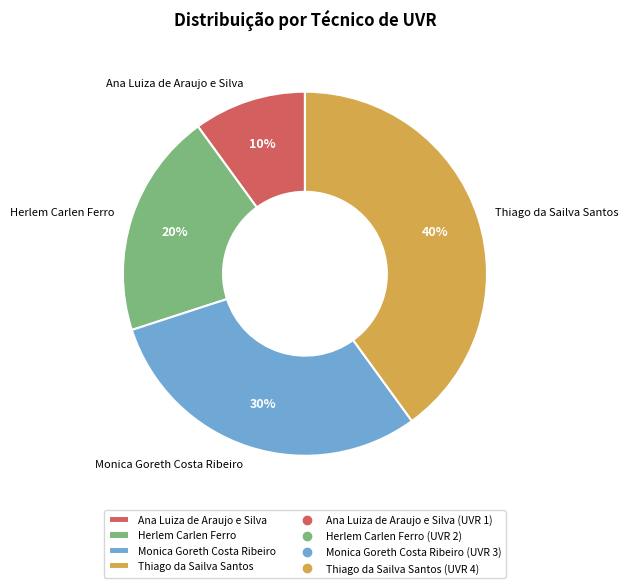

Rank the categories by value from lowest to highest.

Ana Luiza de Araujo e Silva, Herlem Carlen Ferro, Monica Goreth Costa Ribeiro, Thiago da Sailva Santos